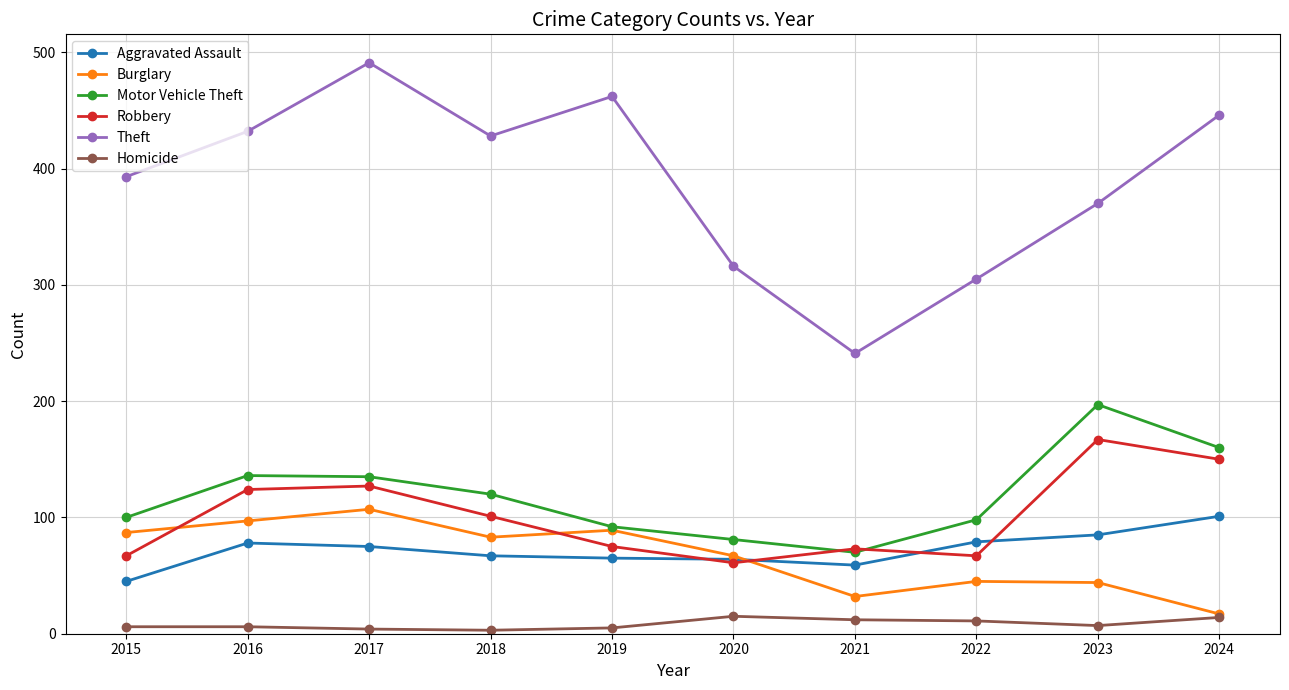

What is the value of the Burglary point at the 7th from the left?

32